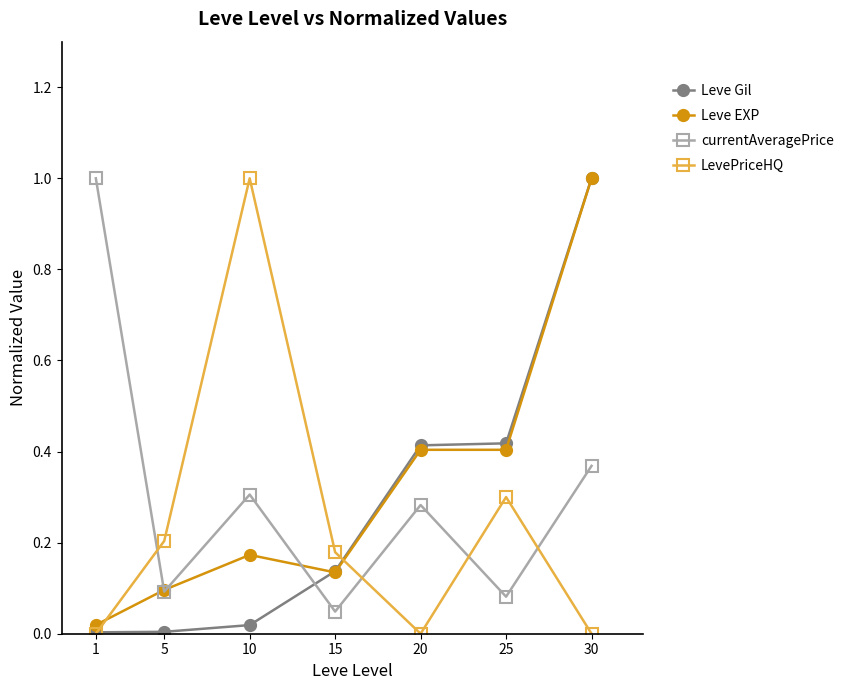

True or false: LevePriceHQ has a value of 0.3 at 5.

False